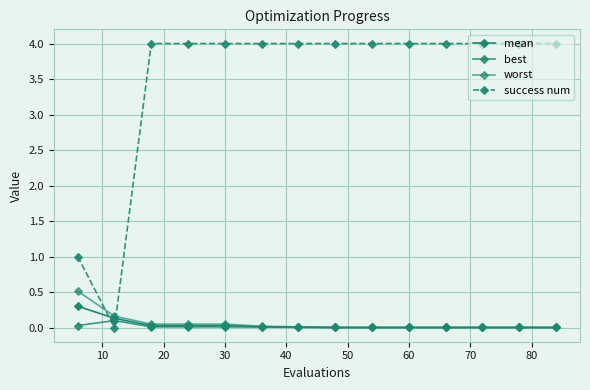

How many lines are shown in the chart?

4